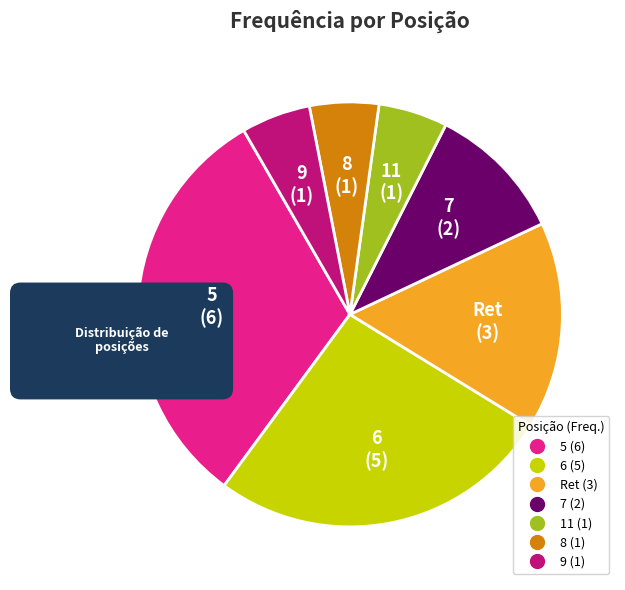

How many segments does this pie chart have?

7